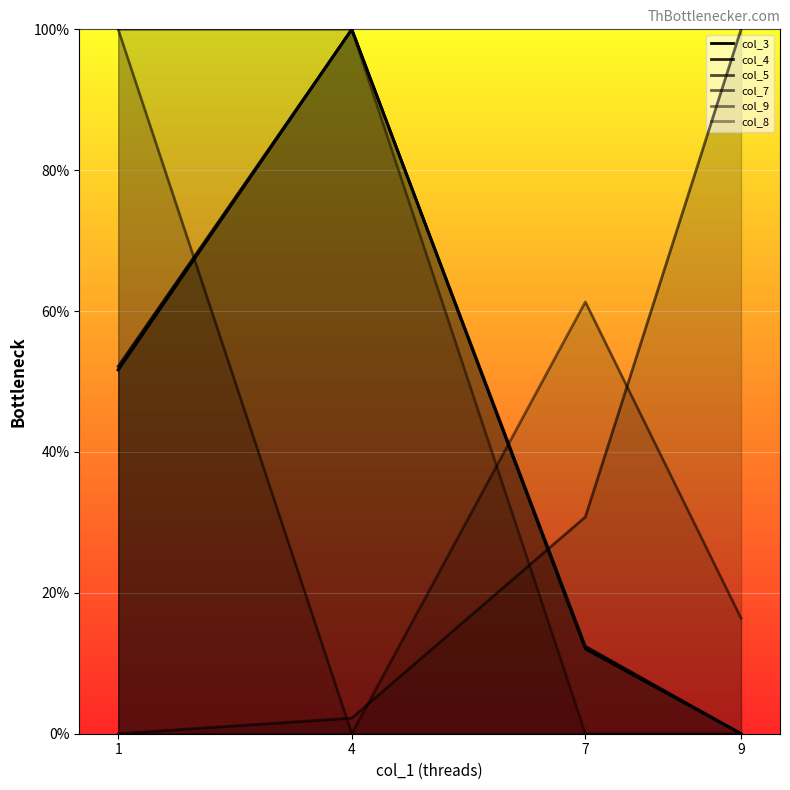

What are all the series names shown in the legend?

col_3, col_4, col_5, col_7, col_9, col_8